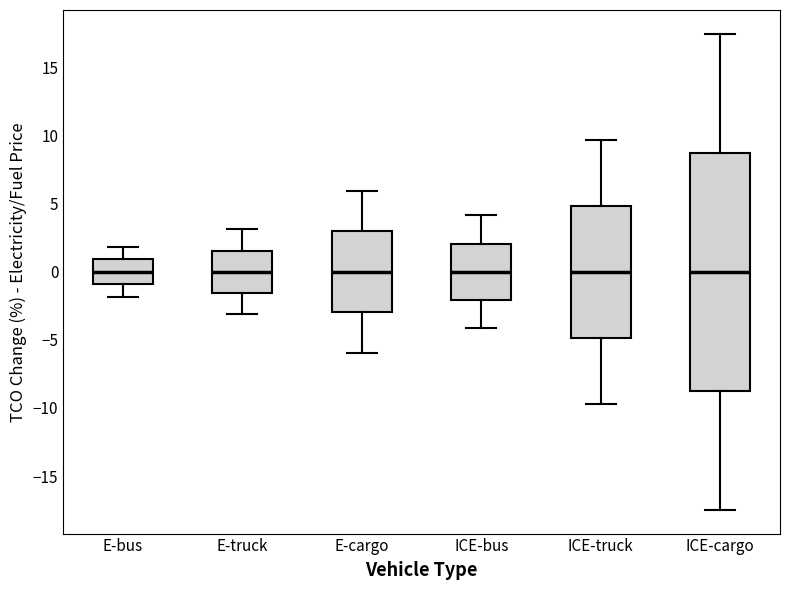

Reading left to right, read every box against the y-axis: the position of its median line, the range the box covers, and the ends of its whiskers. The values are not printed on the chart, so give them approximately, as read against the axis.

E-bus: median 0.0, box -1.0 to 1.0, whiskers -2.0 to 2.0
E-truck: median 0.0, box -1.5 to 1.5, whiskers -3.0 to 3.0
E-cargo: median 0.0, box -3.0 to 3.0, whiskers -6.0 to 6.0
ICE-bus: median 0.0, box -2.0 to 2.0, whiskers -4.0 to 4.0
ICE-truck: median 0.0, box -5.0 to 5.0, whiskers -9.5 to 9.5
ICE-cargo: median 0.0, box -8.5 to 8.5, whiskers -17.5 to 17.5